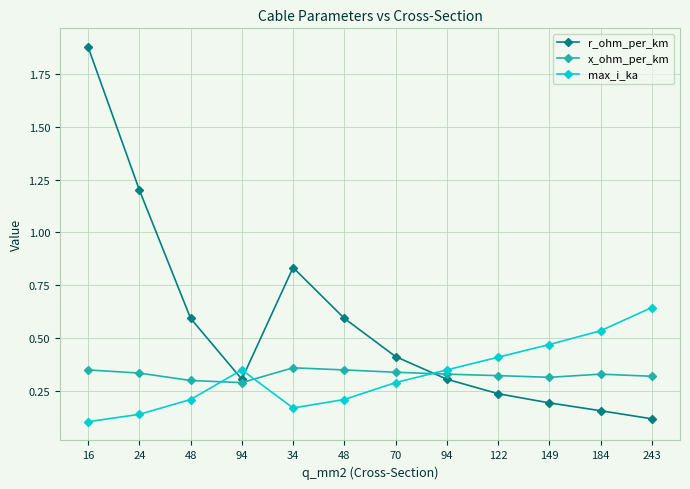

At 94, list the series in order from largest to smallest.

max_i_ka, r_ohm_per_km, x_ohm_per_km